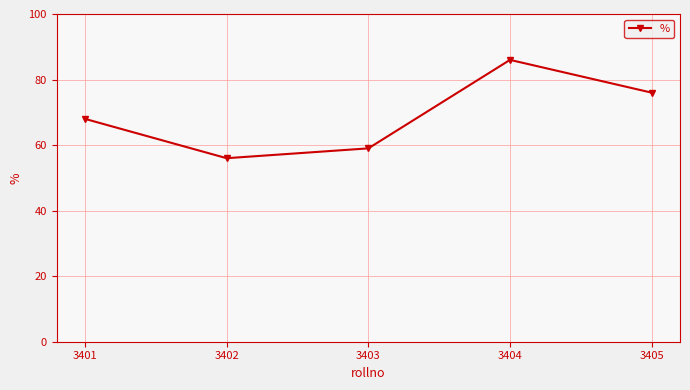

Where is the first local maximum?

3404